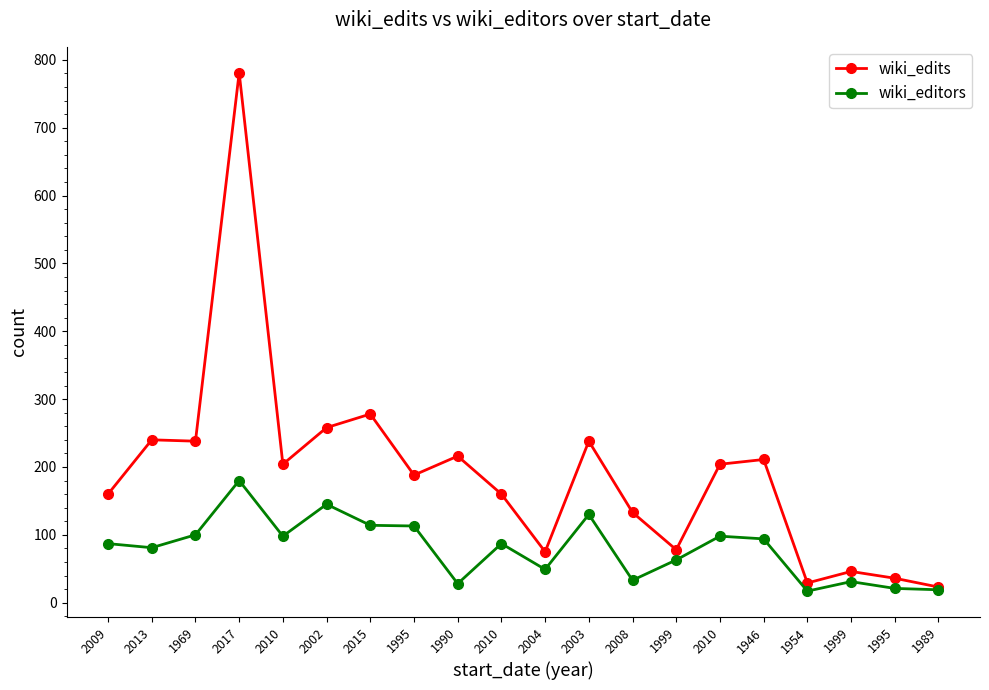

What is the average value of the wiki_edits series?

190